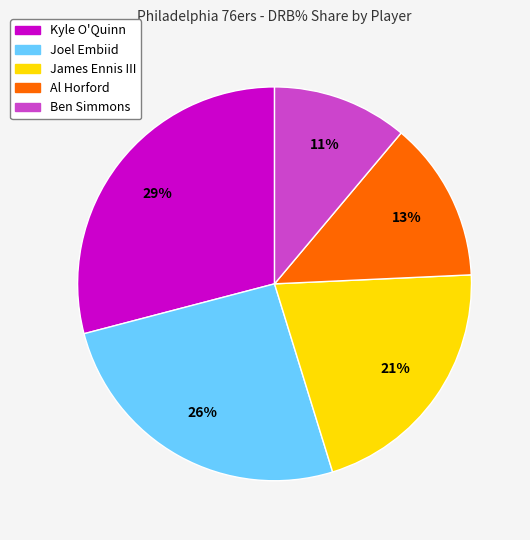

What is the smallest slice in the pie chart?

Ben Simmons